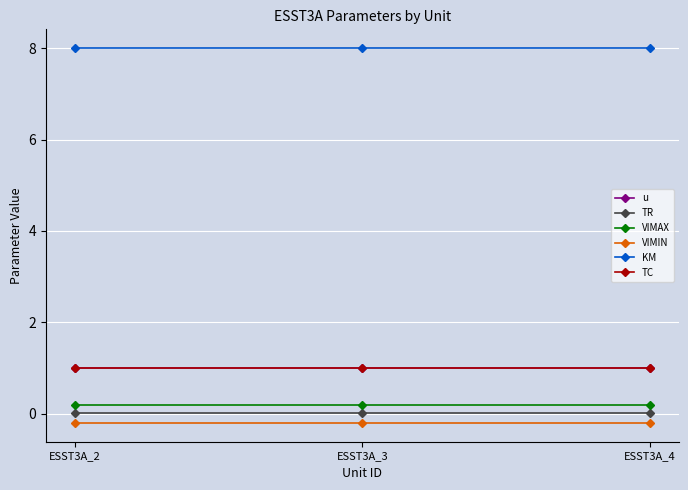

Is this an area chart (filled region under the line)?

No